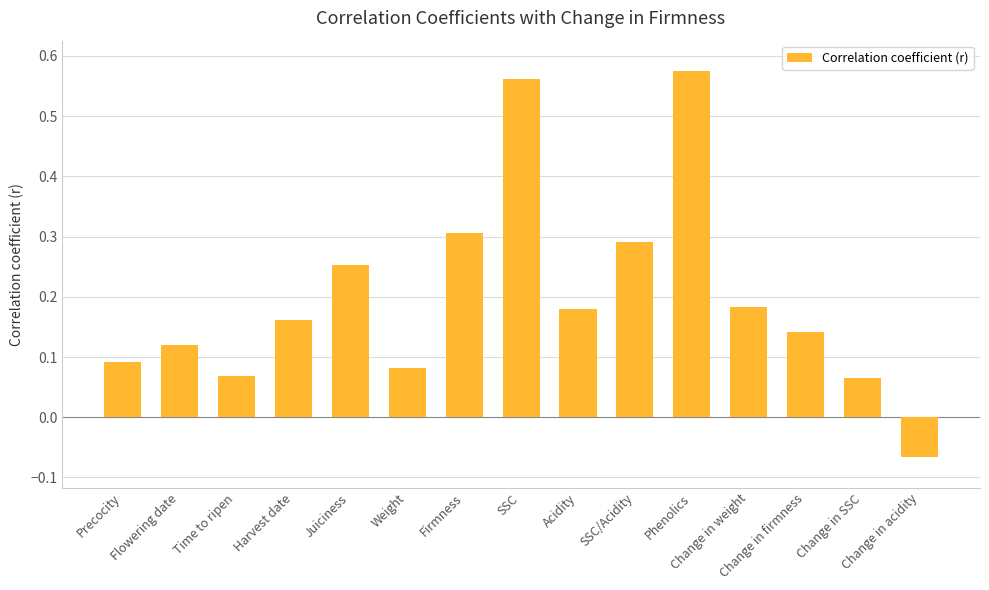

How many values are between 0 and 1?

14